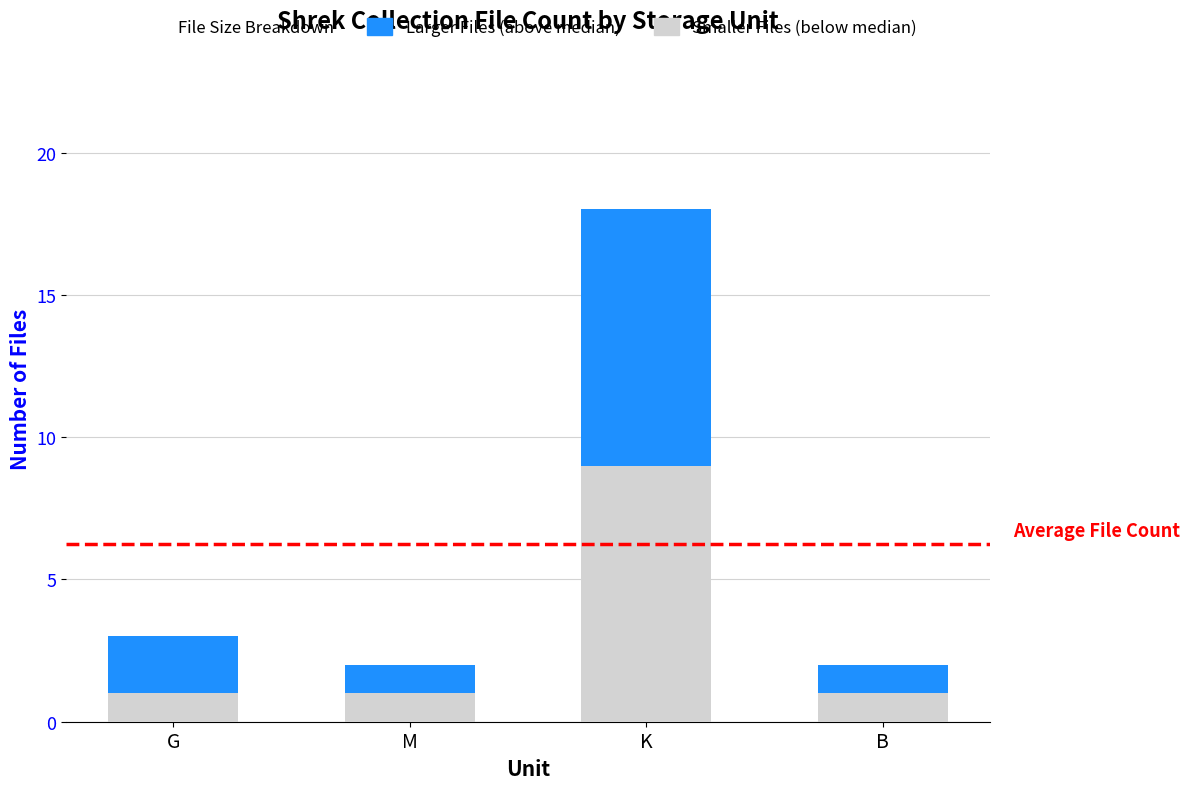

What is the difference between the maximum and minimum values in the Smaller Files (below median) series?

8